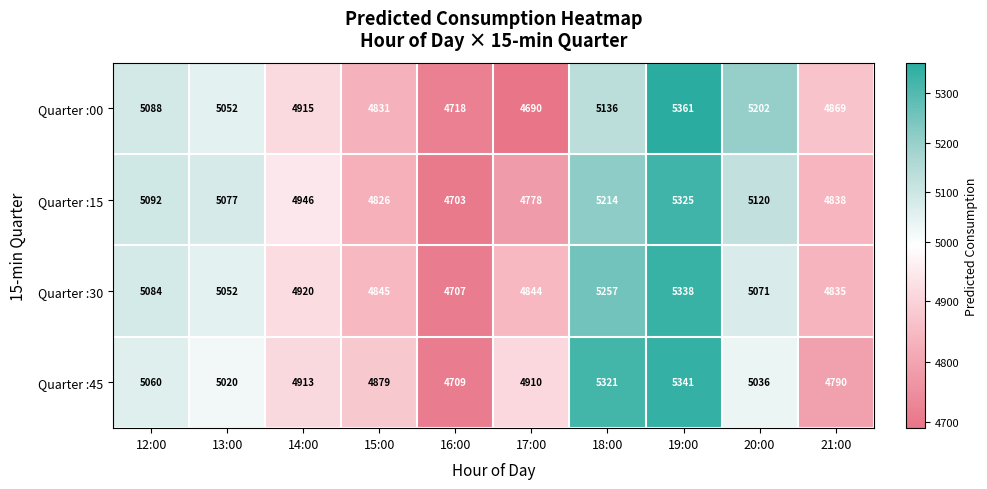

What is the greatest value displayed?

5361